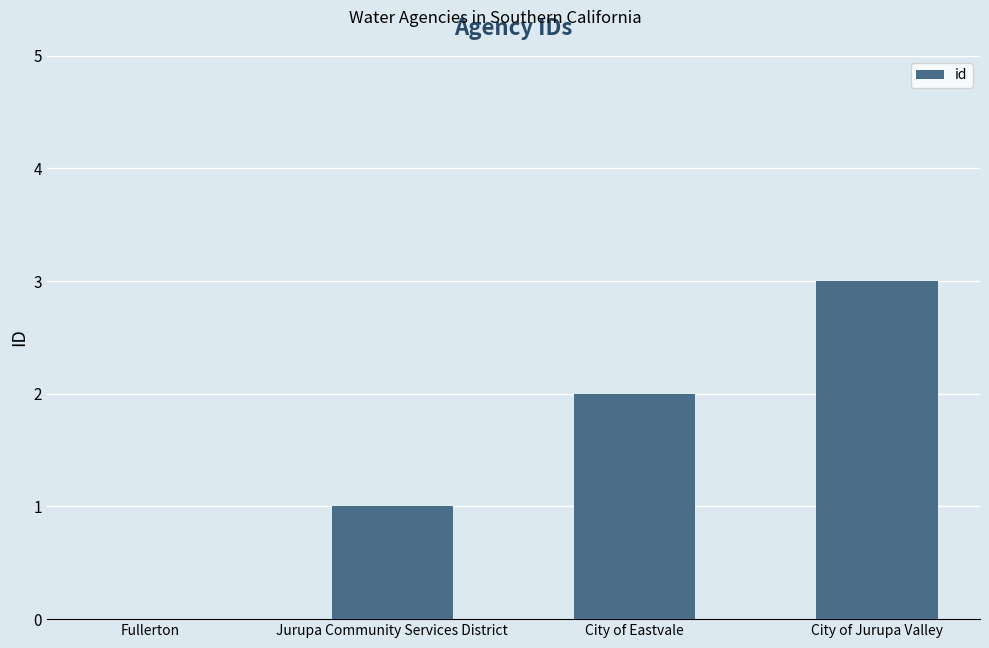

What is the sum of the values at Fullerton and City of Jurupa Valley?

3